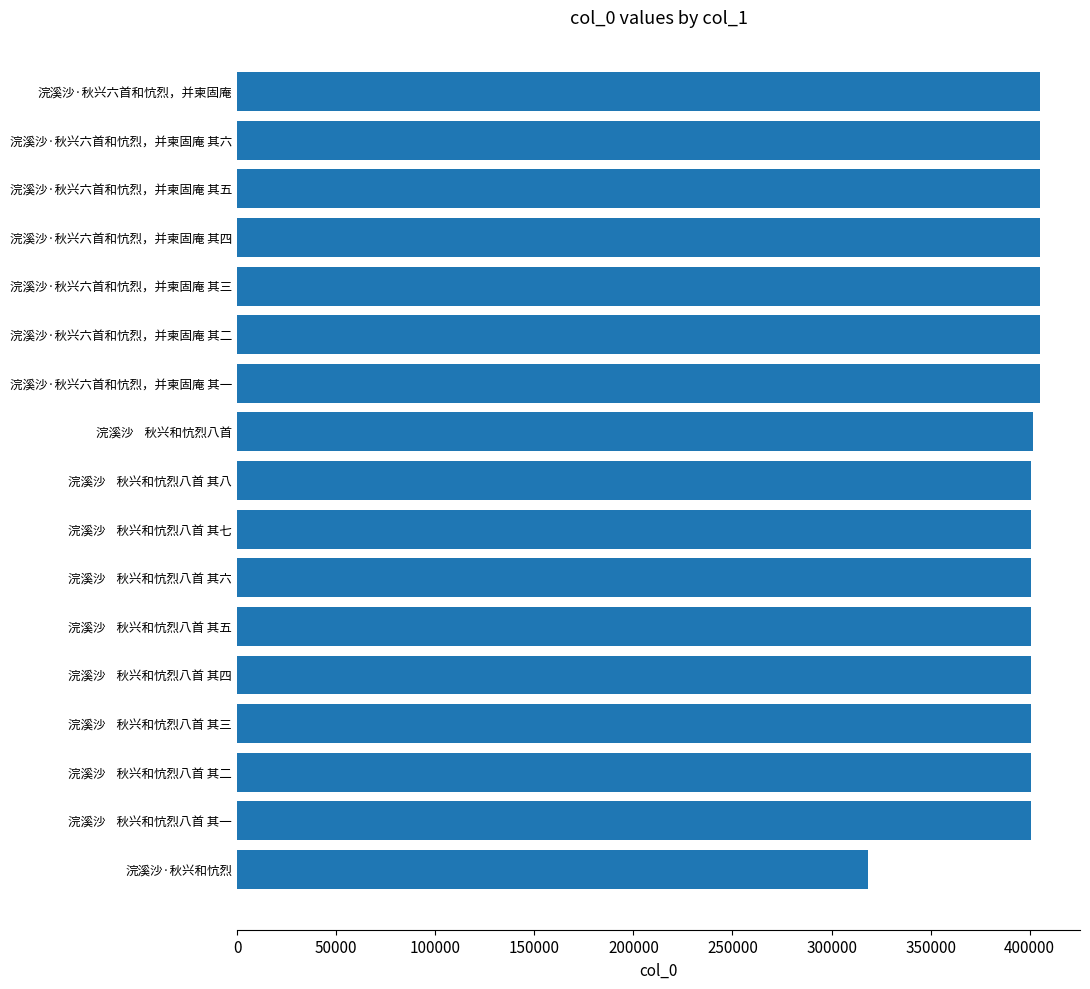

Approximately how many times larger is the value at 浣溪沙    秋兴和忼烈八首 其八 compared to 浣溪沙    秋兴和忼烈八首 其二?

1.0